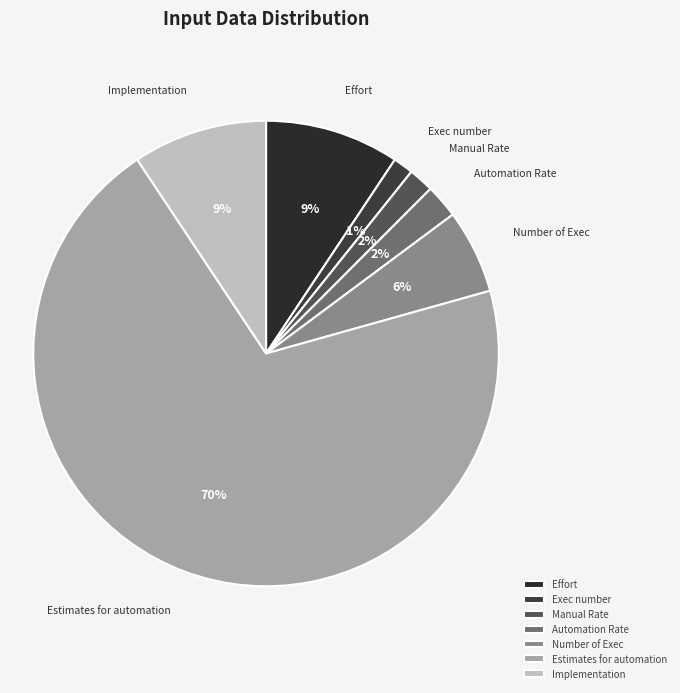

Which has a higher value, Estimates for automation or Number of Exec?

Estimates for automation